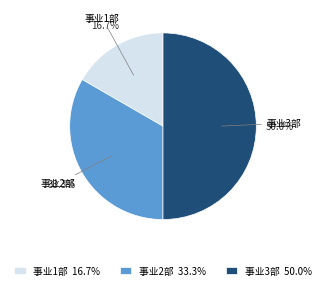

What is the ratio of the value at 事业1部 16.7% to the value at 事业3部 50.0%?

0.3